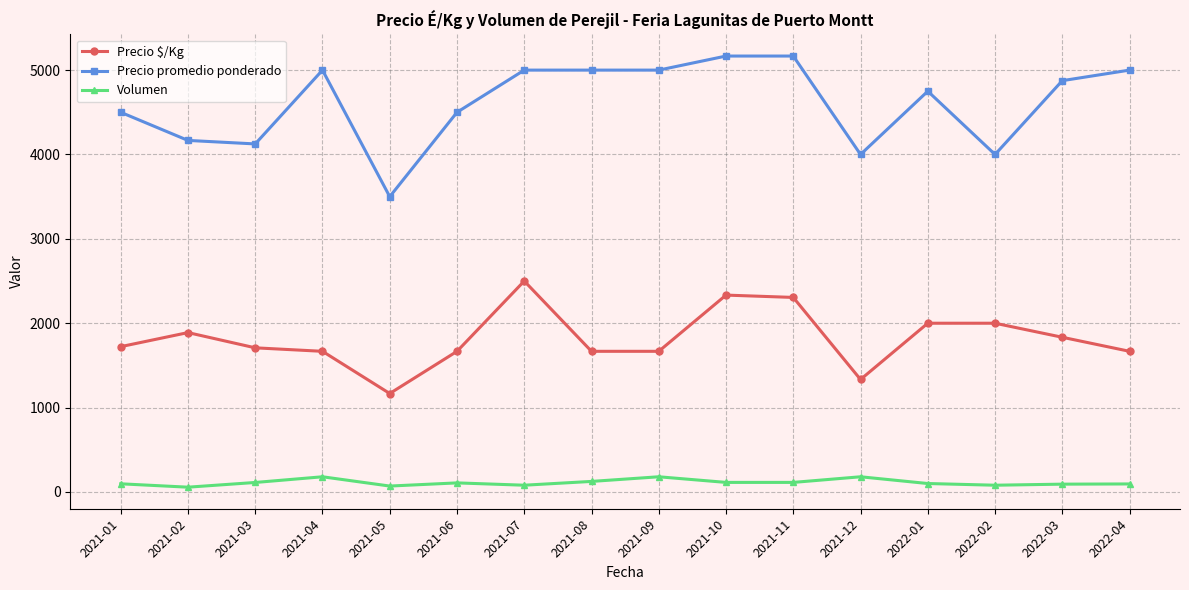

What is the label of the 1st point from the right?

2022-04